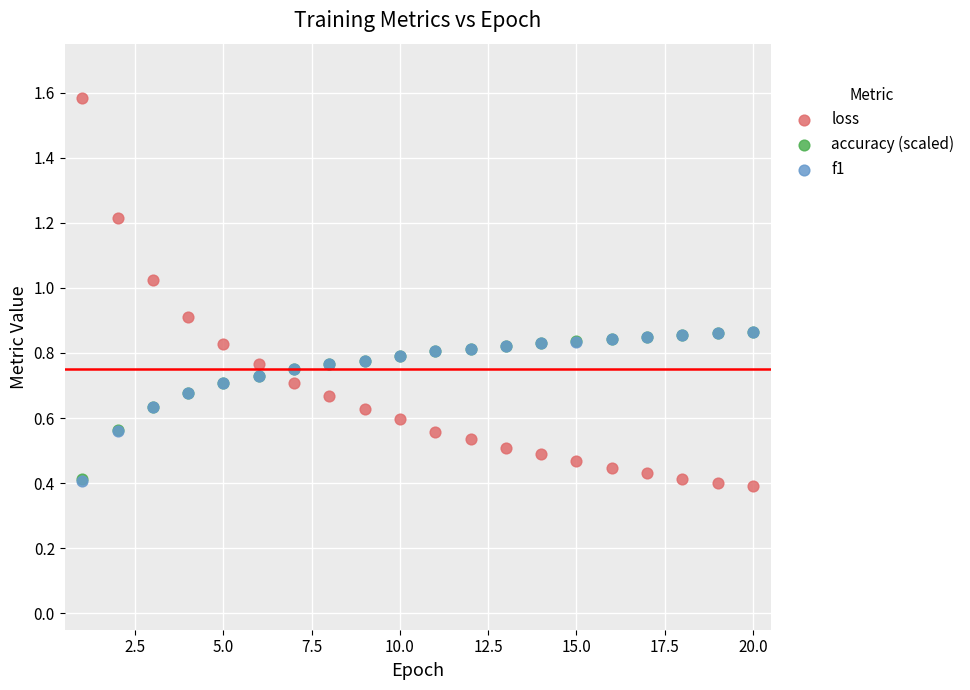

What are all the series names shown in the legend?

loss, accuracy (scaled), f1